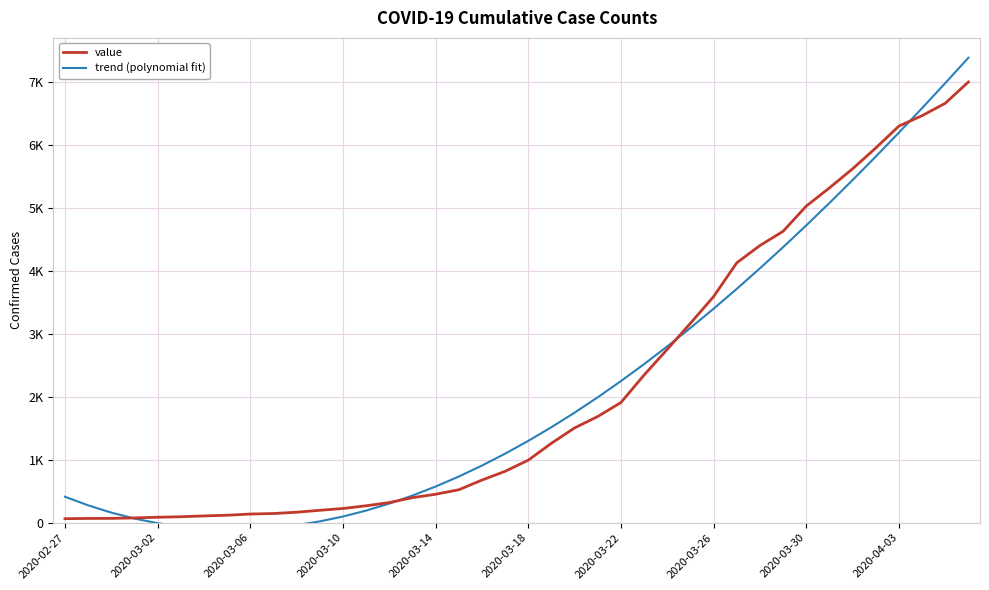

What are all the series names shown in the legend?

value, trend (polynomial fit)